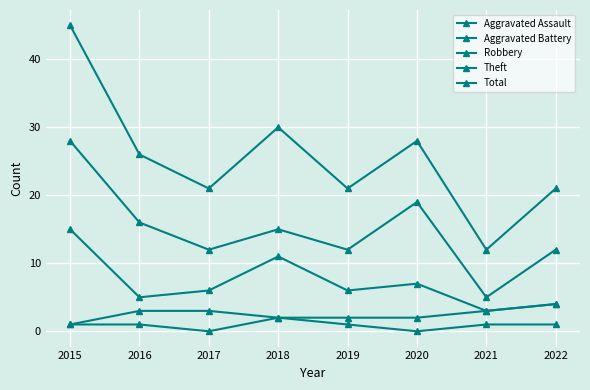

True or false: Aggravated Assault and Total intersect in this chart.

False